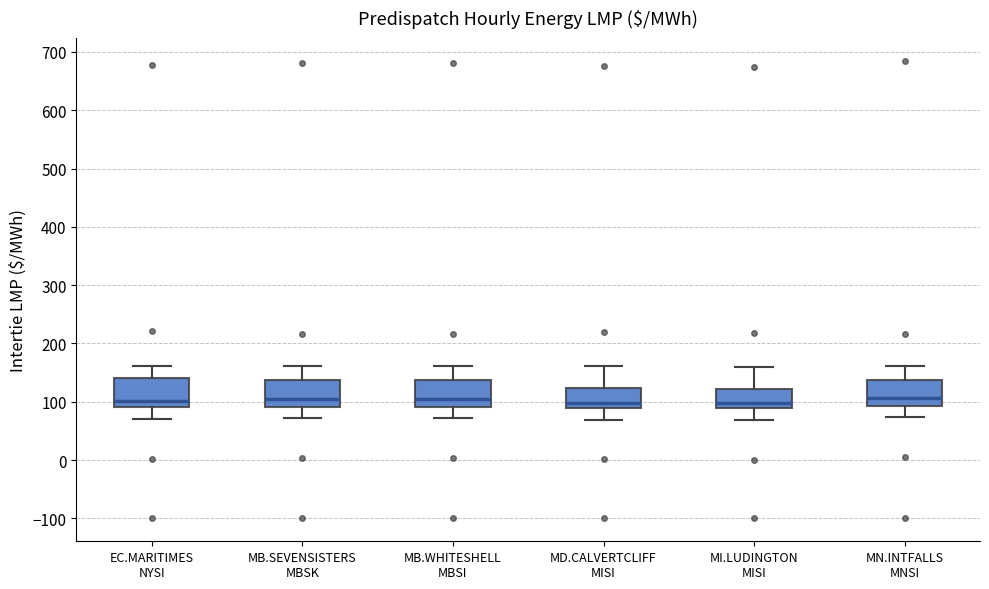

Where does the lower whisker of the box for MB.WHITESHELL MBSI end on the y-axis? The values are not printed on the chart, so give them approximately, as read against the axis.

70